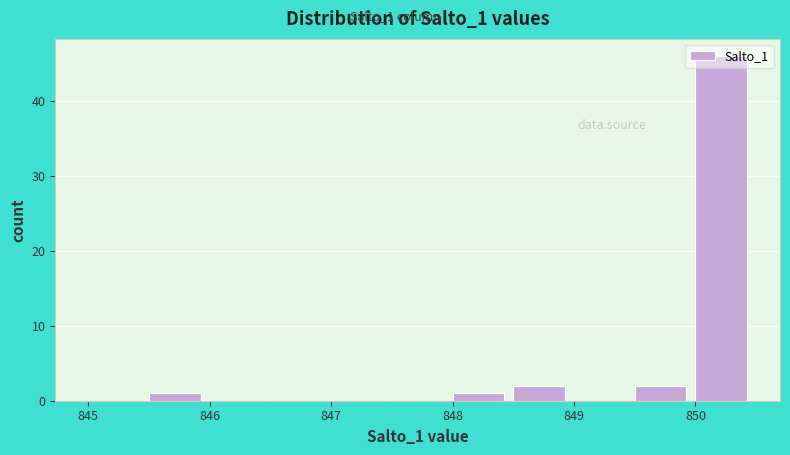

Reading left to right, list every bar in this chart as the range it spans on the x-axis followed by its height. The values are not printed on the chart, so give them approximately, as read against the axis.

845.0 to 845.5: 0
845.5 to 846.0: 1
846.0 to 846.5: 0
846.5 to 847.0: 0
847.0 to 847.5: 0
847.5 to 848.0: 0
848.0 to 848.5: 1
848.5 to 849.0: 2
849.0 to 849.5: 0
849.5 to 850.0: 2
850.0 to 850.5: 46